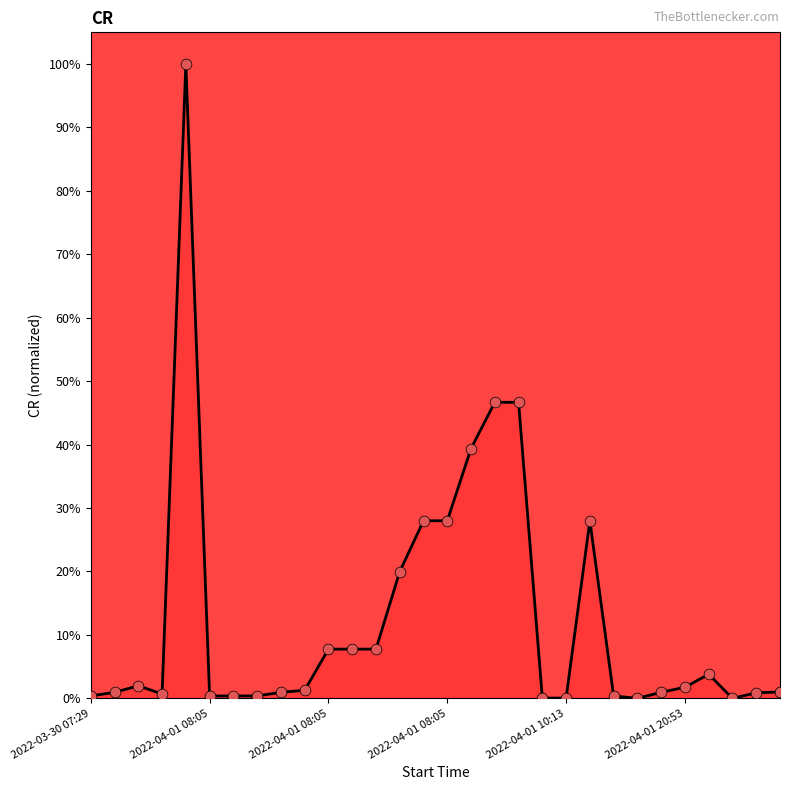

What is the greatest value displayed?

100.0